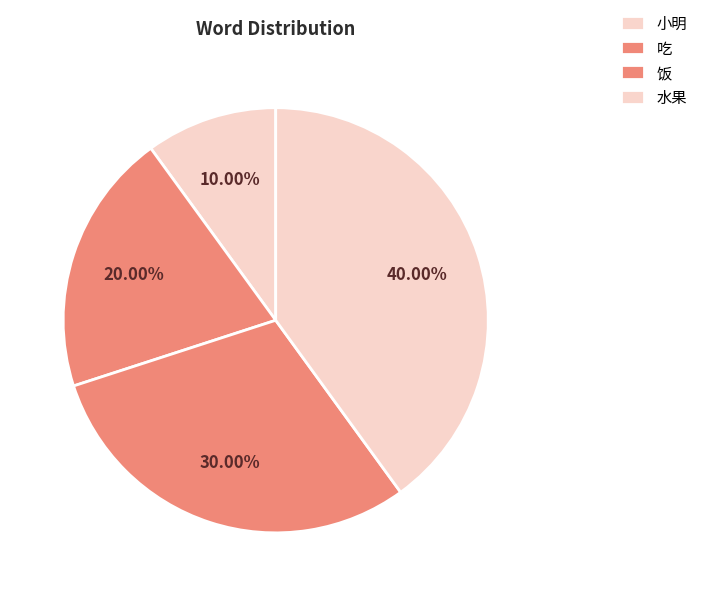

What is the change in value from 小明 to 水果?

+3